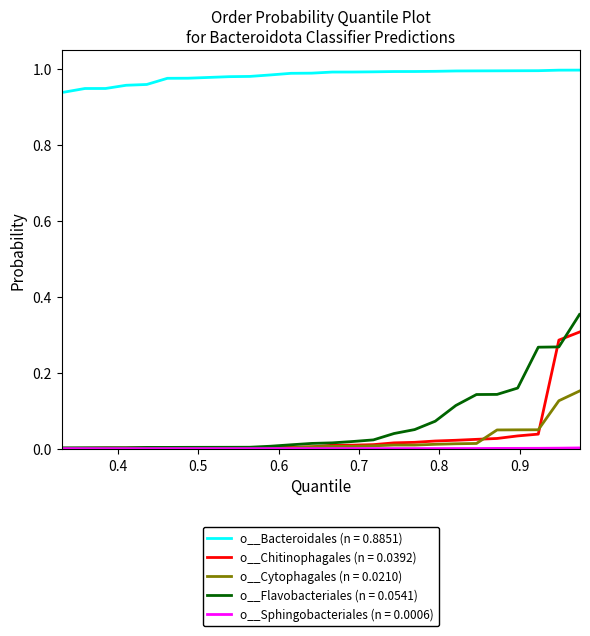

True or false: o__Bacteroidales (n = 0.8851) and o__Cytophagales (n = 0.0210) cross at least once.

False